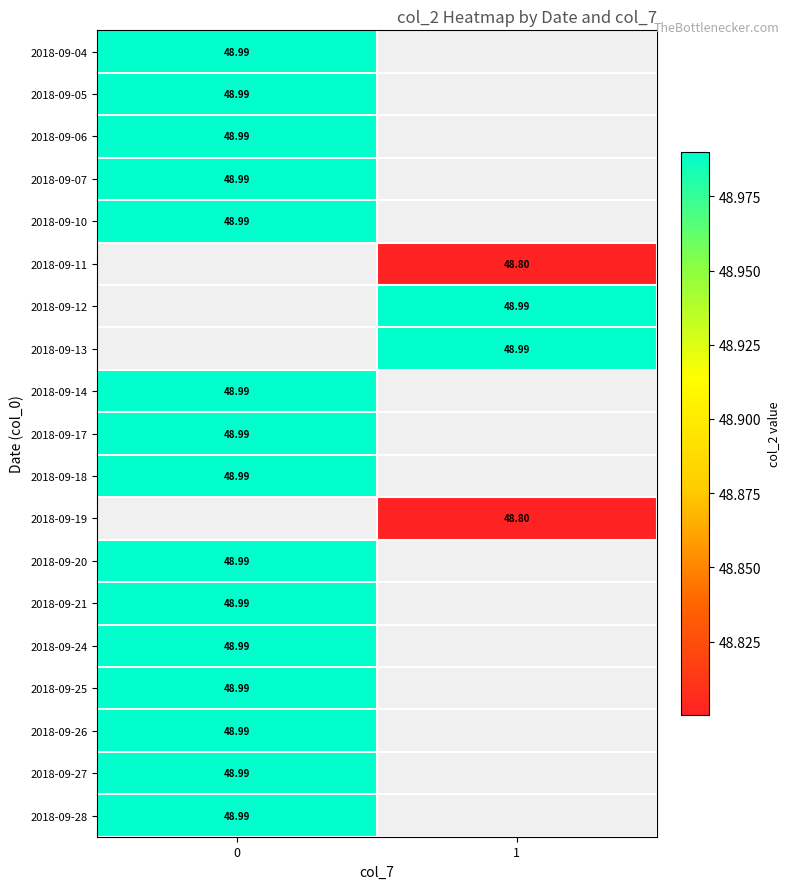

What is the minimum value shown in the chart?

48.8